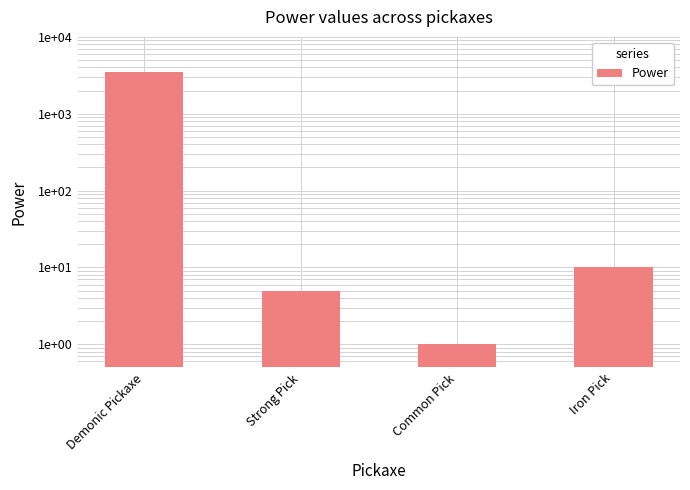

What is the label of the 4th bar from the left?

Iron Pick